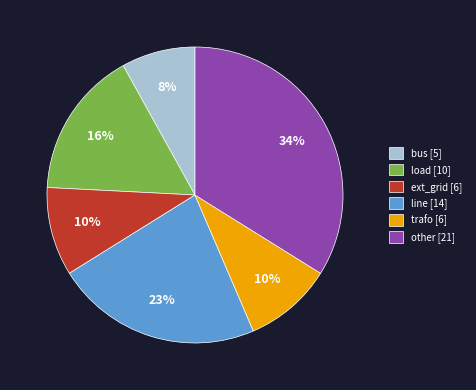

How many segments does this pie chart have?

6